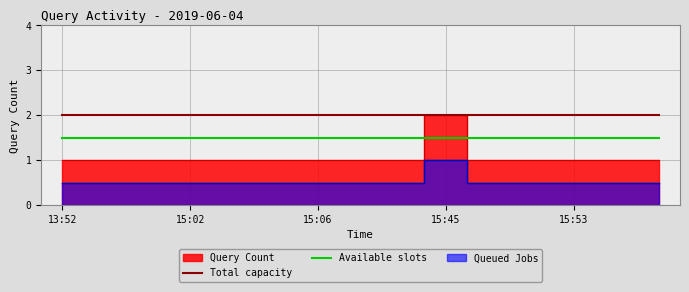

True or false: Available slots and Total capacity cross at least once.

False